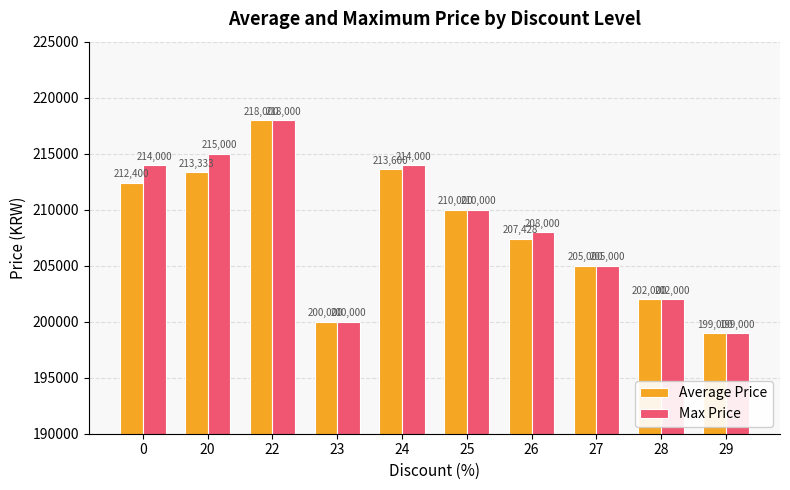

The Average Price series shows 384501 at 22. True or false?

False